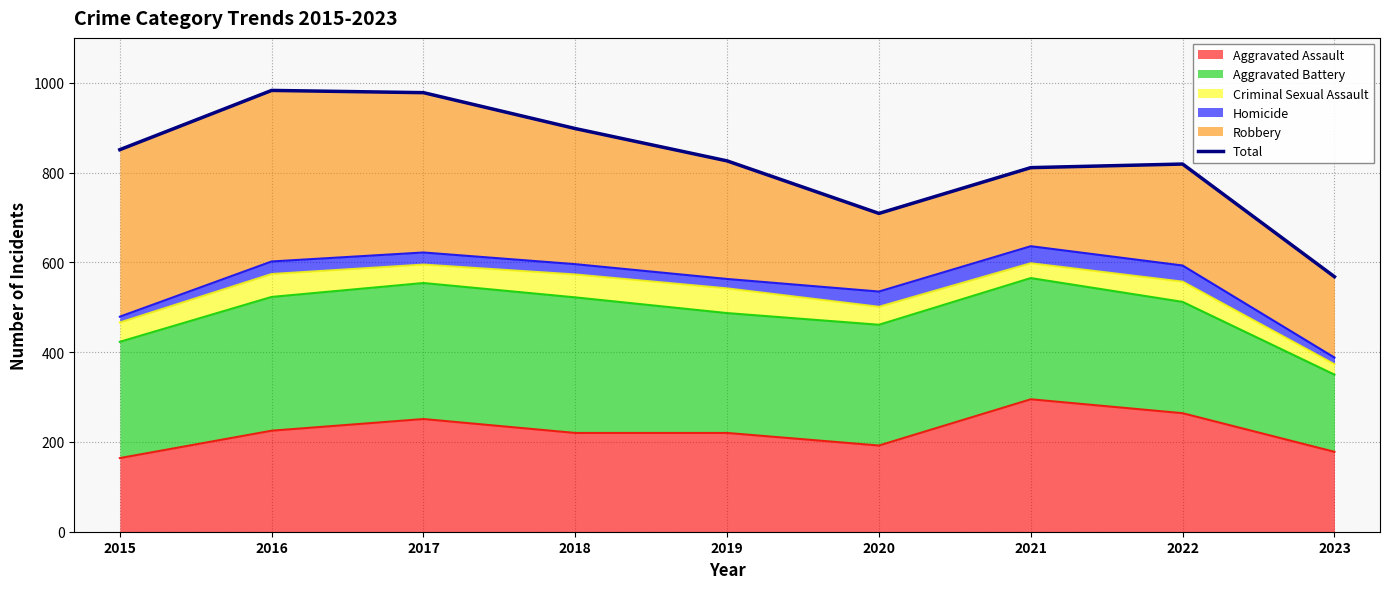

Reading left to right, extract all data points from this chart.

851	983	978	898	826	709	811	819	568